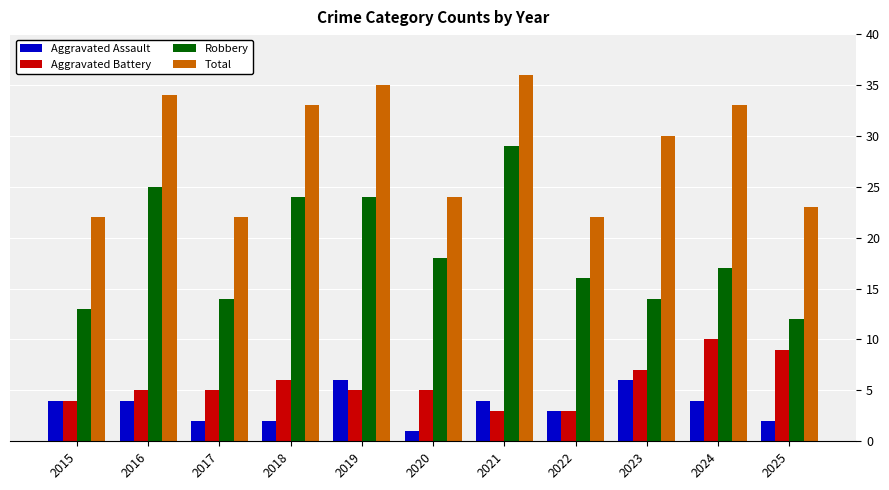

Reading right to left, extract all data points from this chart.

Aggravated Assault: 2025=2	2024=4	2023=6	2022=3	2021=4	2020=1	2019=6	2018=2	2017=2	2016=4	2015=4
Aggravated Battery: 2025=9	2024=10	2023=7	2022=3	2021=3	2020=5	2019=5	2018=6	2017=5	2016=5	2015=4
Robbery: 2025=12	2024=17	2023=14	2022=16	2021=29	2020=18	2019=24	2018=24	2017=14	2016=25	2015=13
Total: 2025=23	2024=33	2023=30	2022=22	2021=36	2020=24	2019=35	2018=33	2017=22	2016=34	2015=22